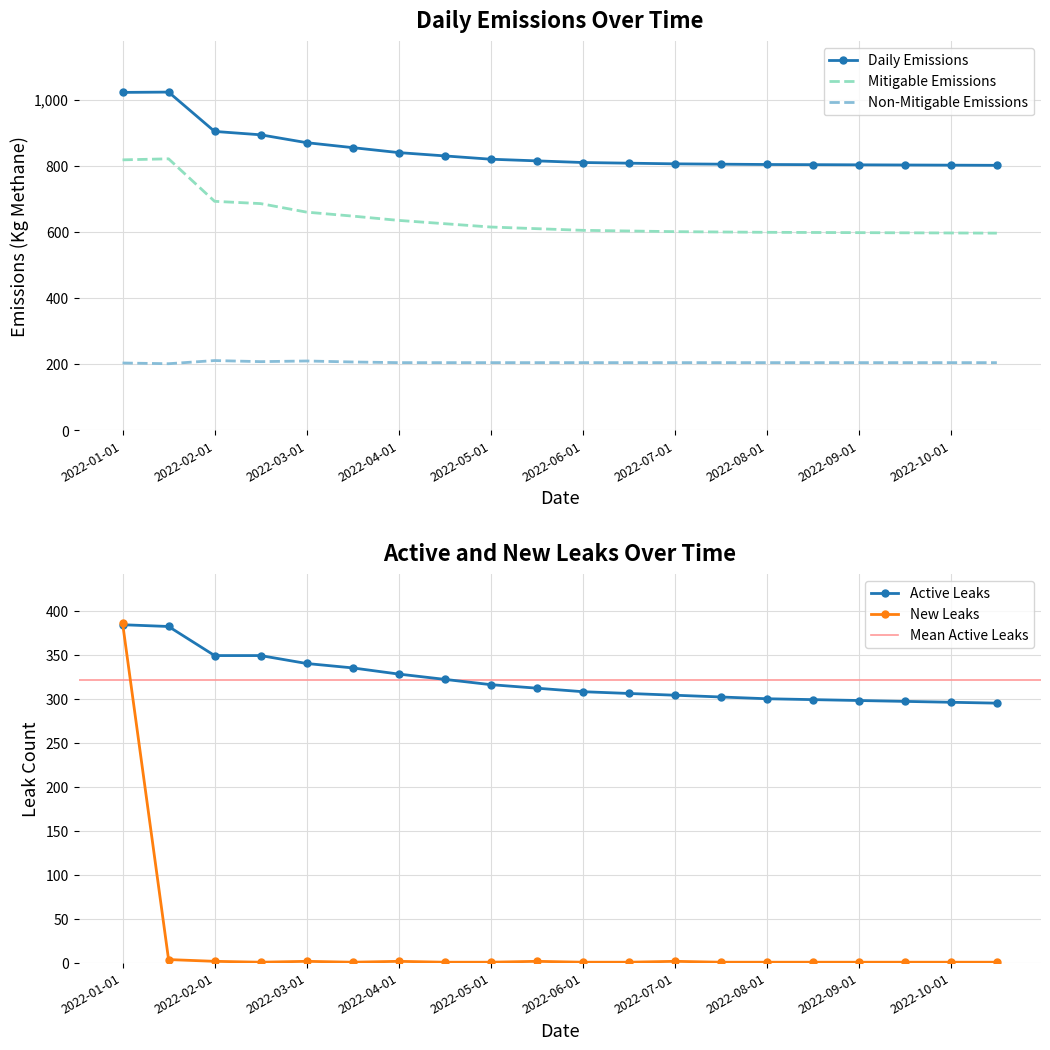

True or false: Non-Mitigable Emissions and Mitigable Emissions cross at least once.

False